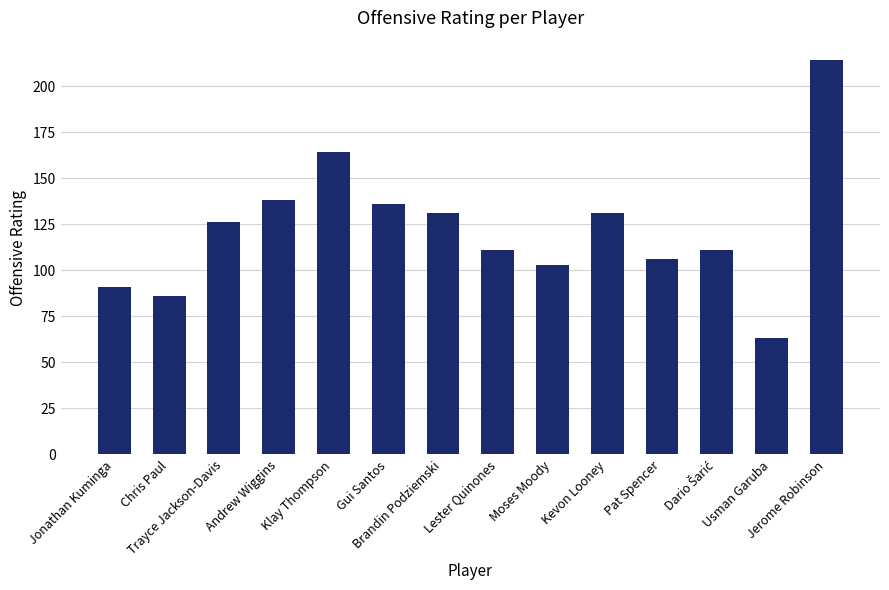

How many bars are there in total?

14